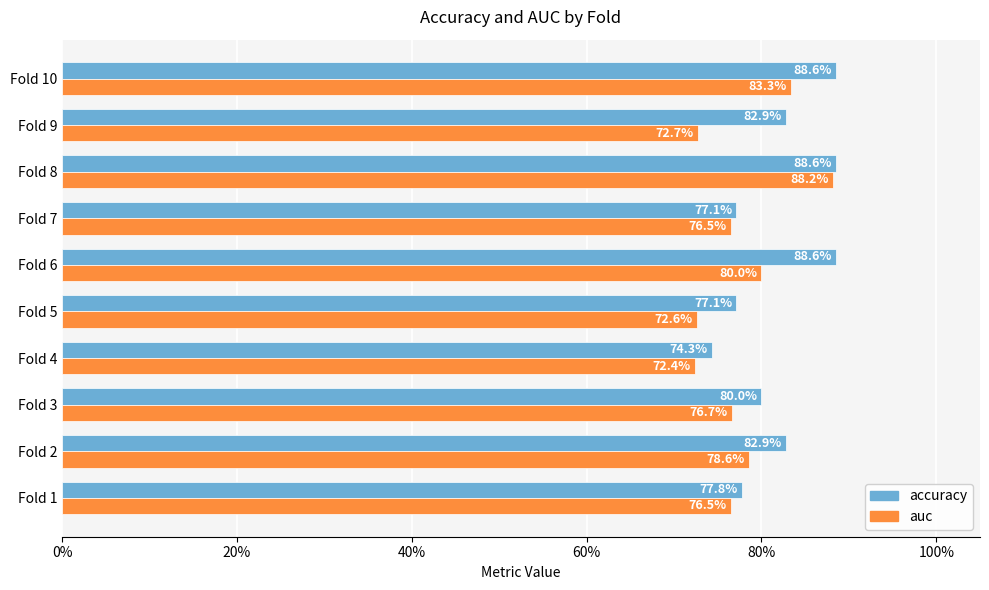

What are all the series names shown in the legend?

accuracy, auc